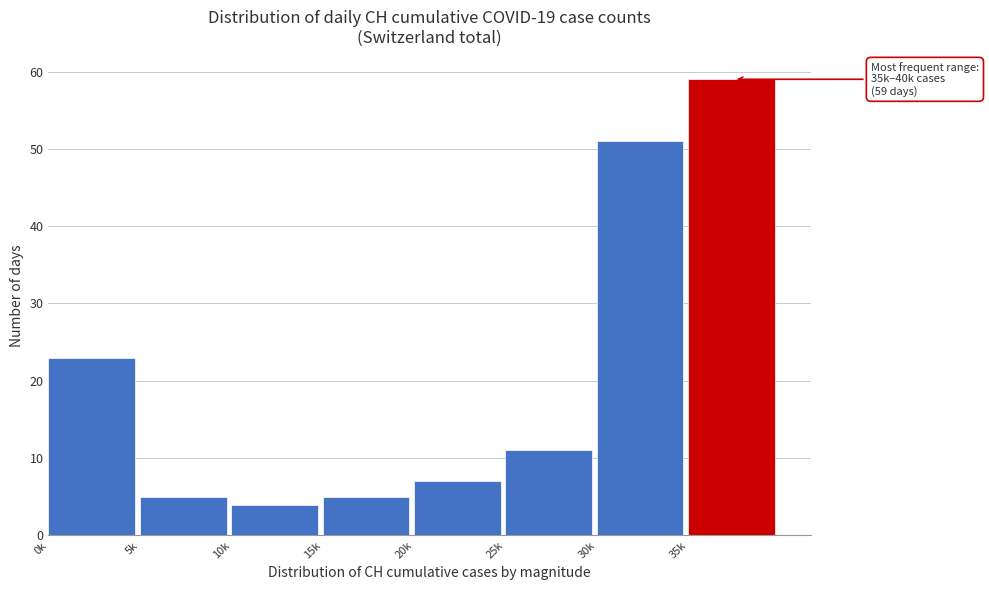

Reading left to right, list all the values displayed in this chart.

23	5	4	5	7	11	51	59